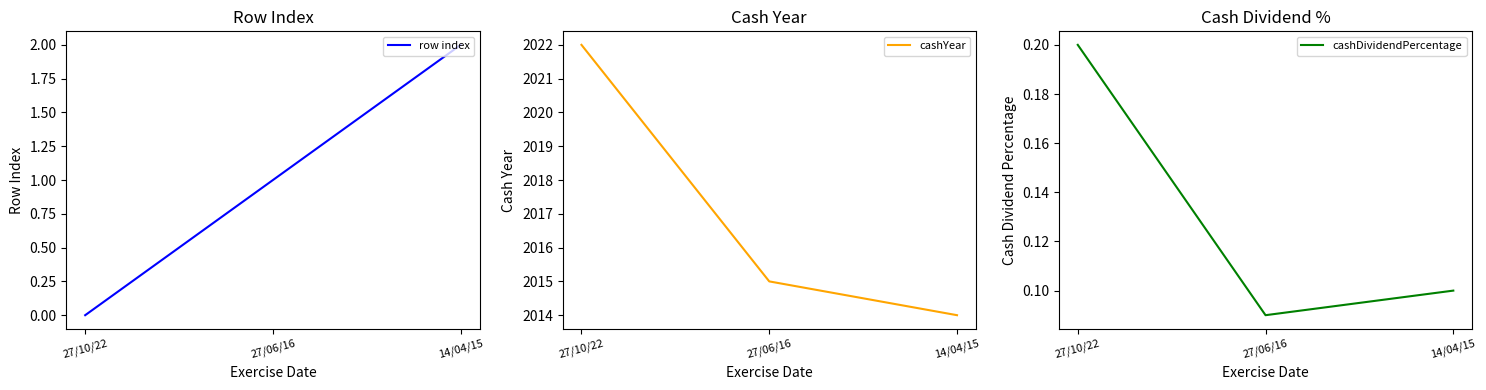

What are all the series names shown in the legend?

row index, cashYear, cashDividendPercentage